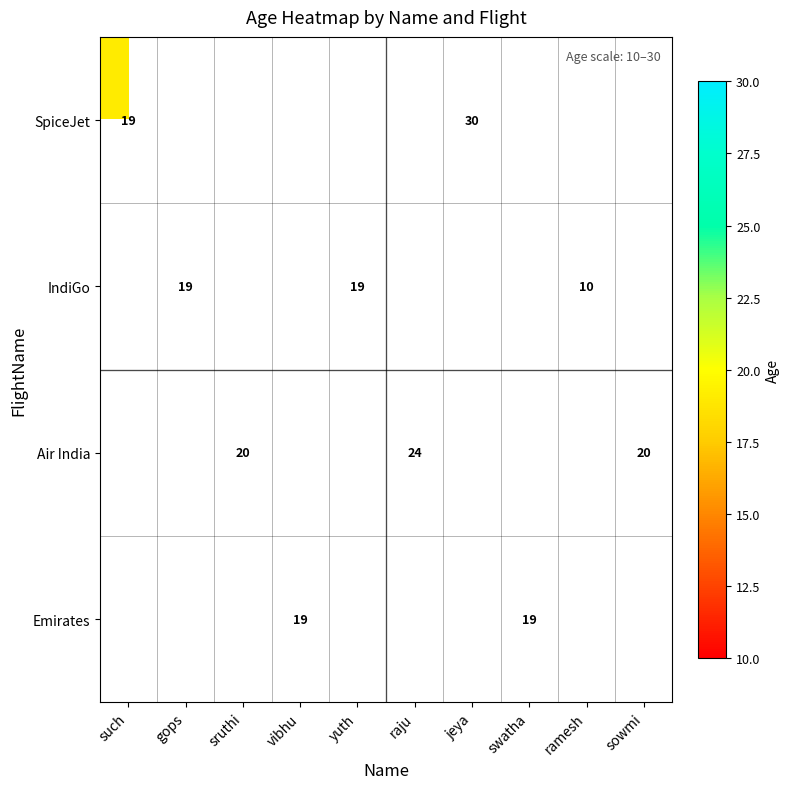

Is it true that IndiGo equals 19 at gops?

True